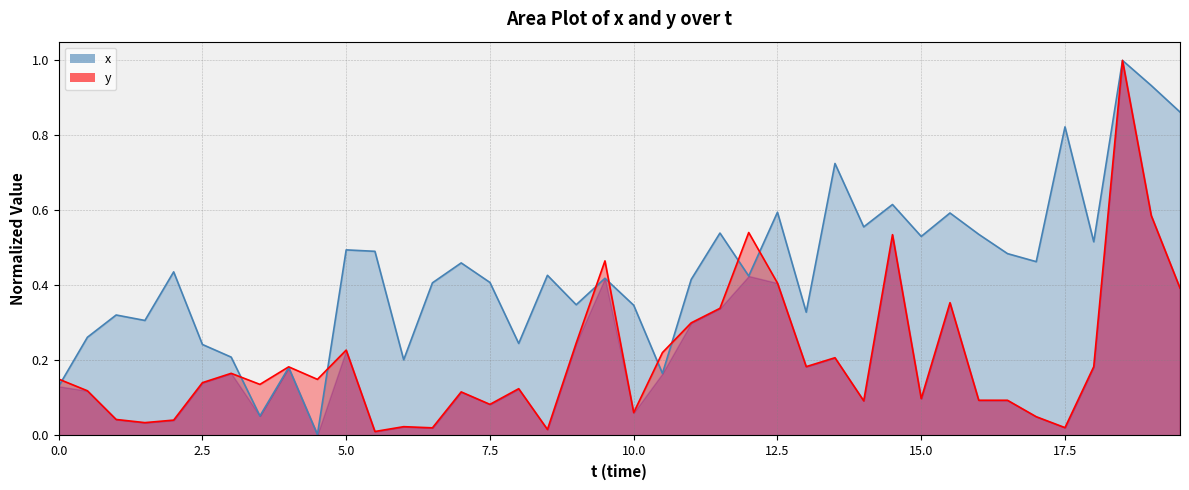

Which series has the largest total across all categories?

x